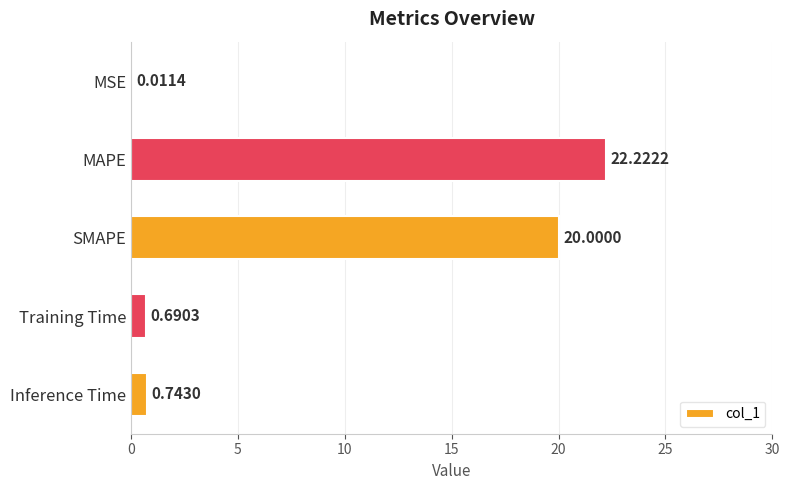

Where is the data nearest to the value 11?

SMAPE